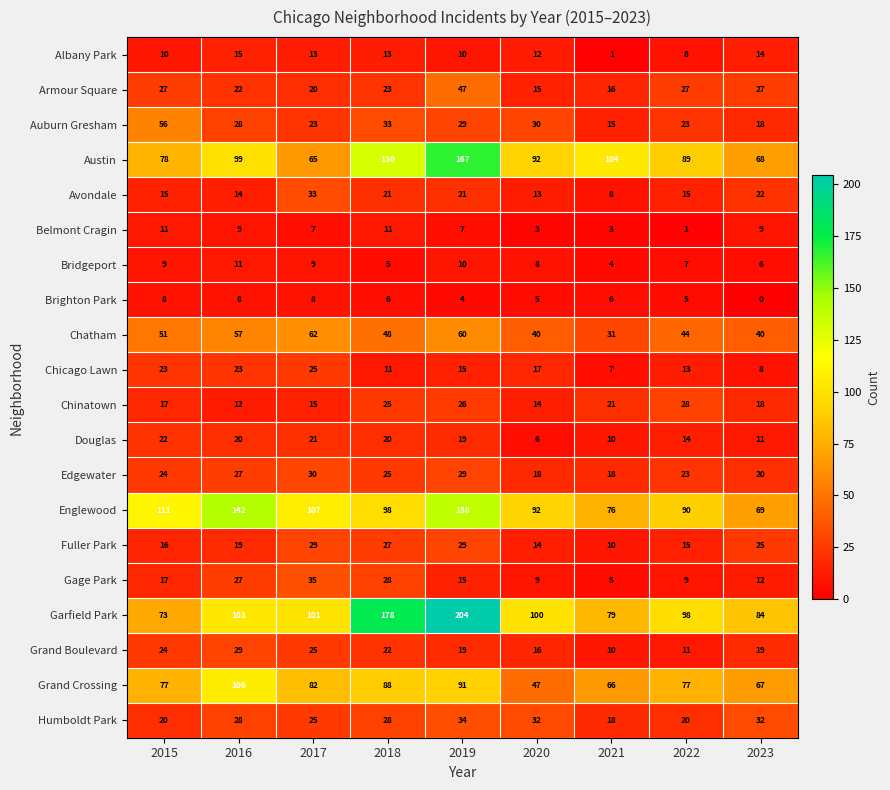

What is the sum of all Bridgeport values?

69